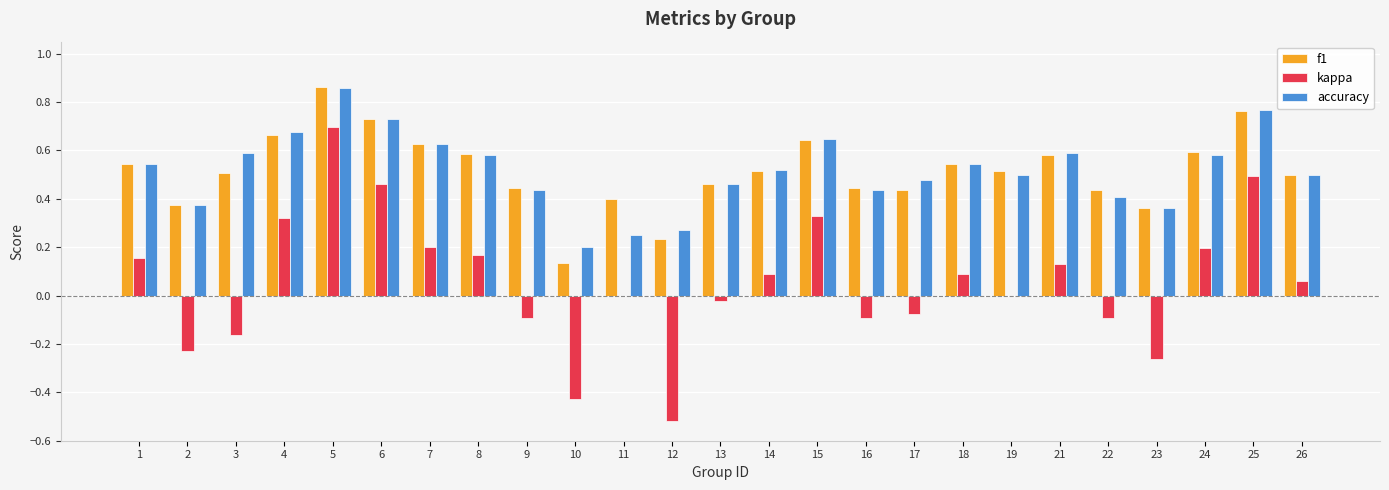

Does the chart contain stacked bars?

No